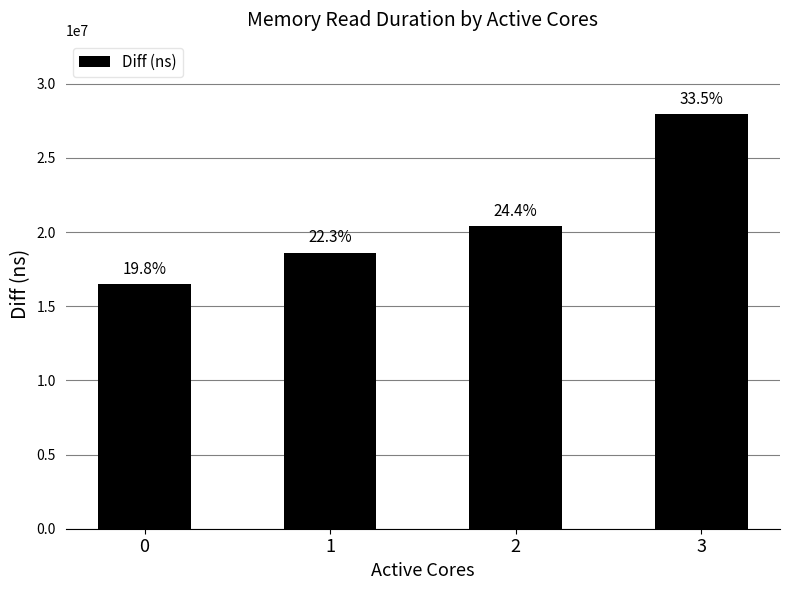

How many bars are there in total?

4